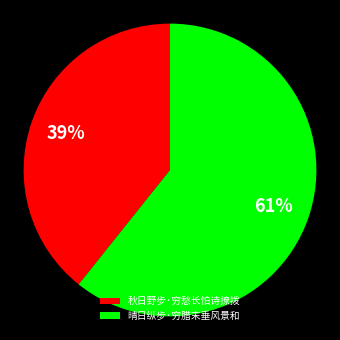

What is the largest slice in the pie chart?

晴日纵步·穷腊末垂风景和